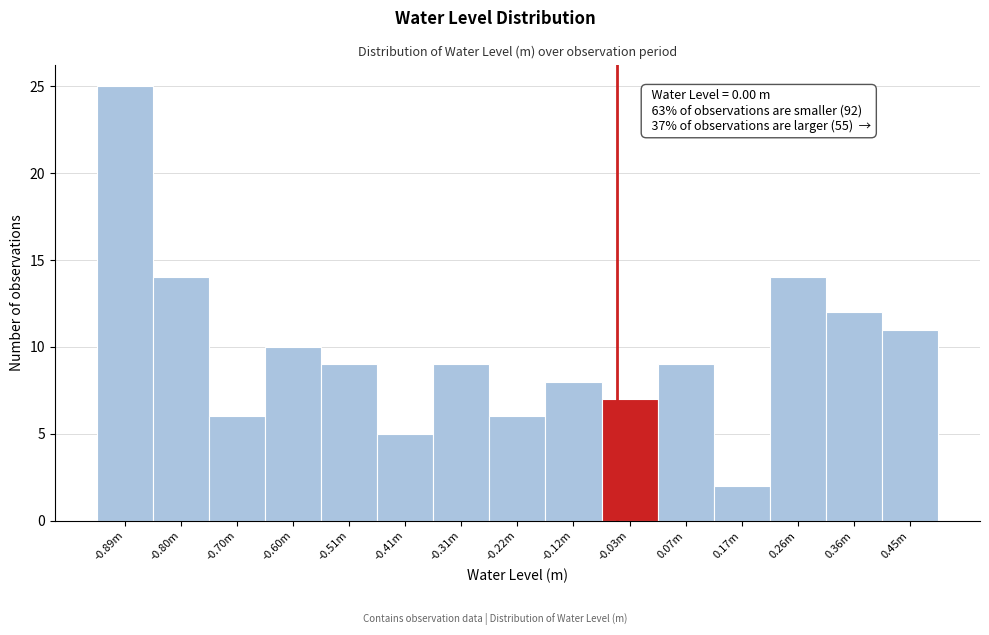

Reading right to left, list all the values displayed in this chart.

11	12	14	2	9	7	8	6	9	5	9	10	6	14	25